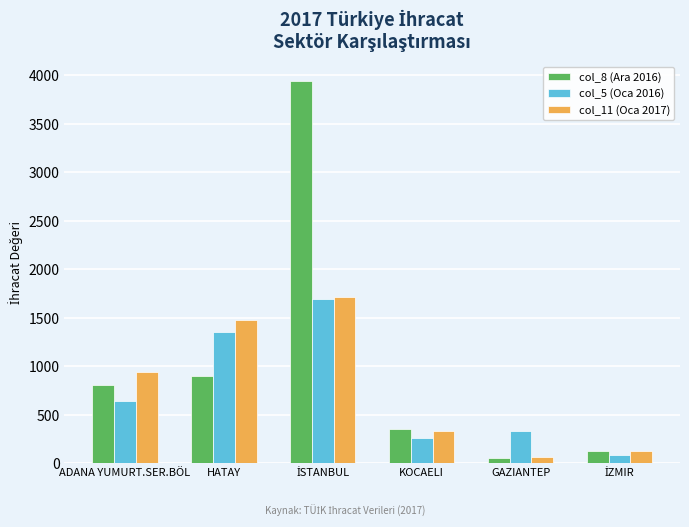

Is it true that col_8 (Ara 2016) equals 453.8 at HATAY?

False